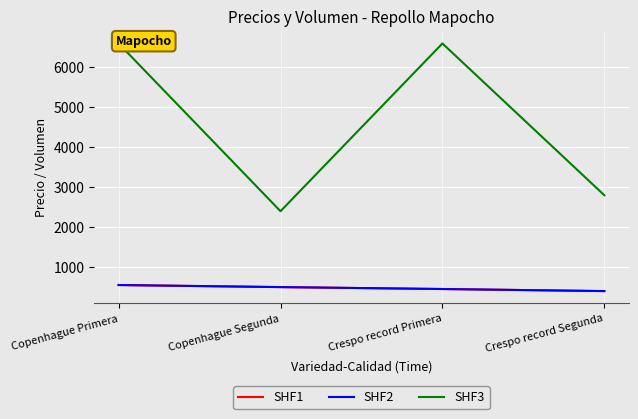

Does the chart display data point markers on the line(s)?

No